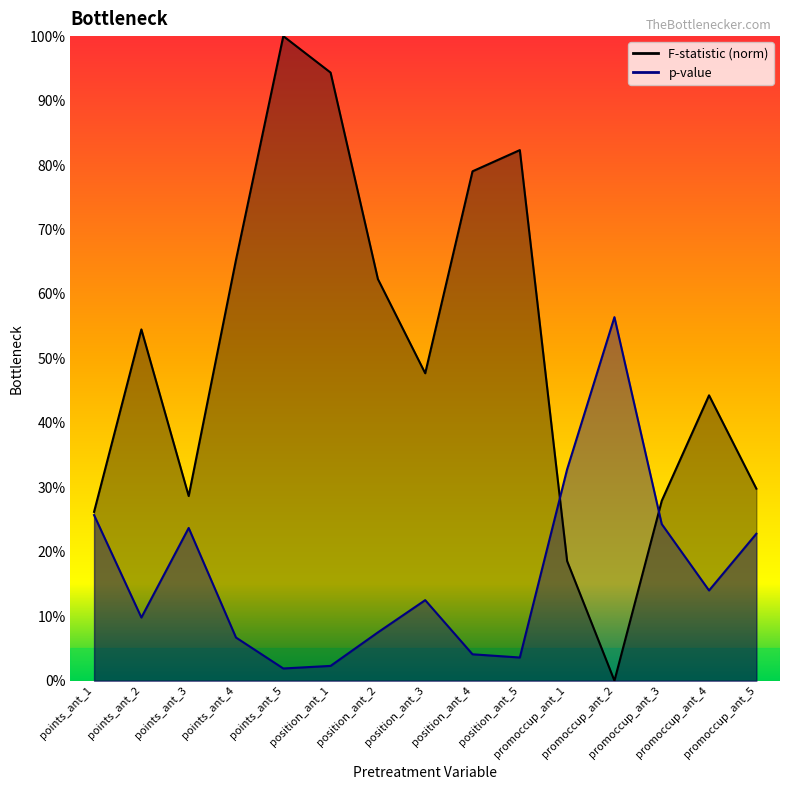

What is the difference between the second highest and second lowest values in the F-statistic series?

0.8